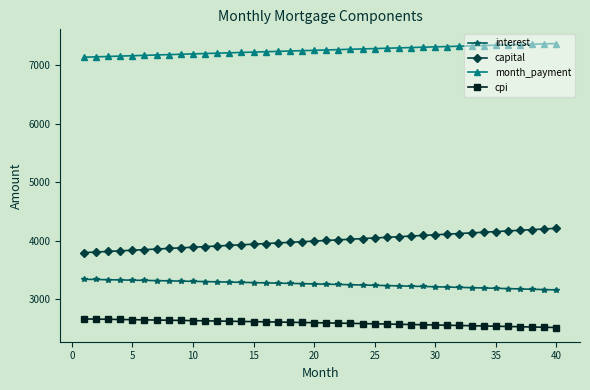

True or false: capital and month_payment cross at least once.

False